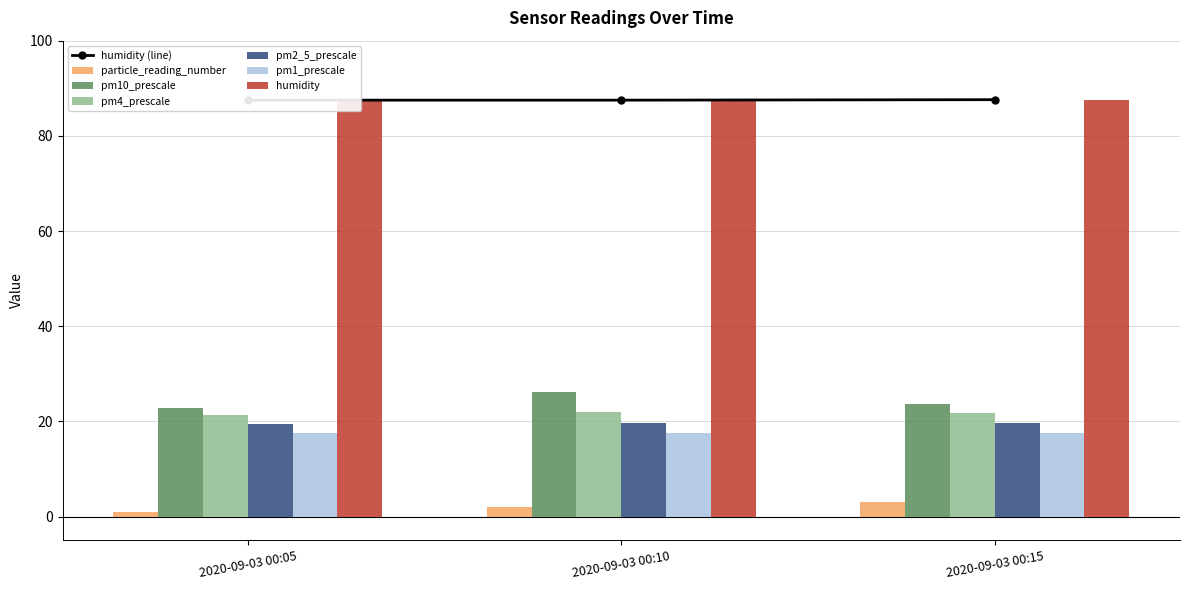

At how many categories does at least one series exceed 46?

3